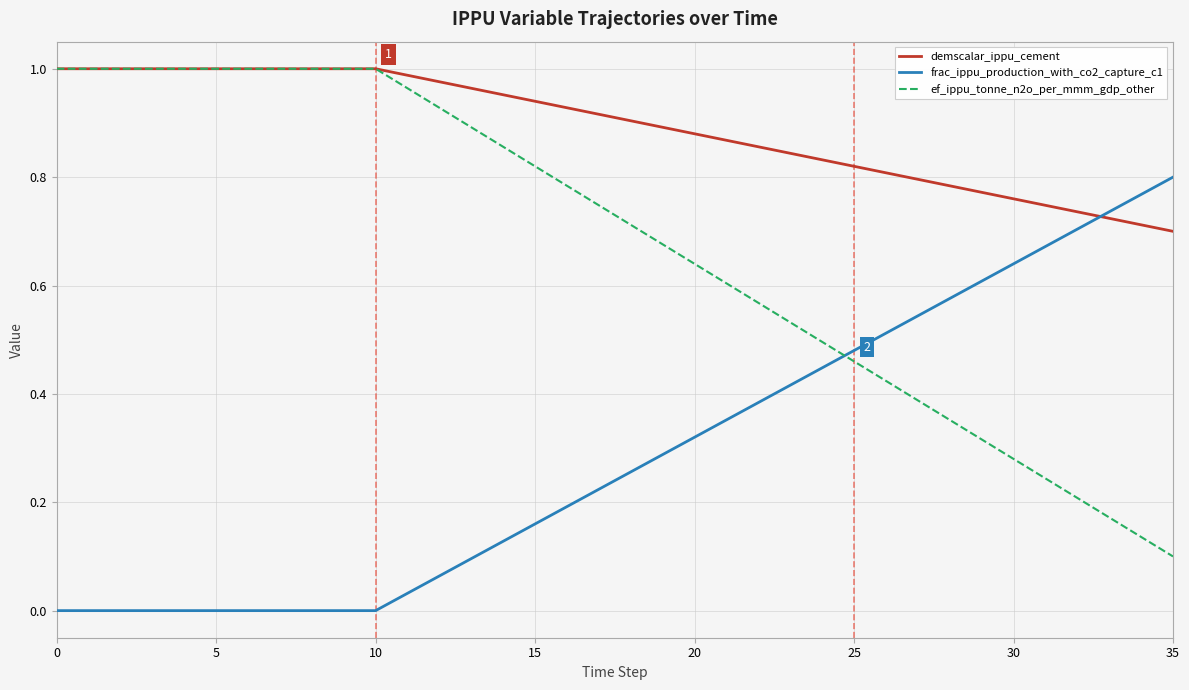

Which series has the largest total across all categories?

demscalar_ippu_cement